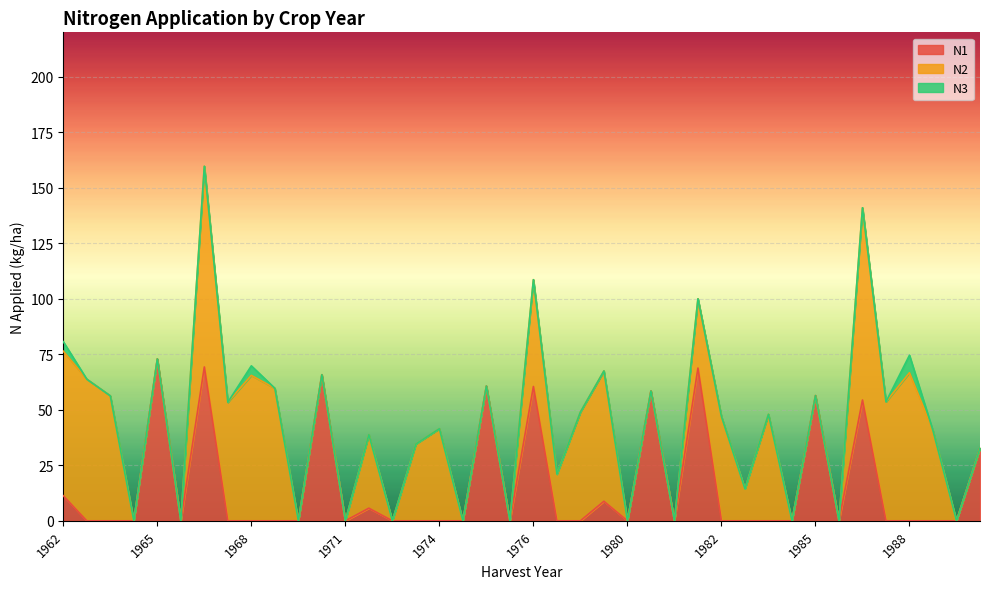

The N3 series shows 0.0 at 1970. True or false?

True